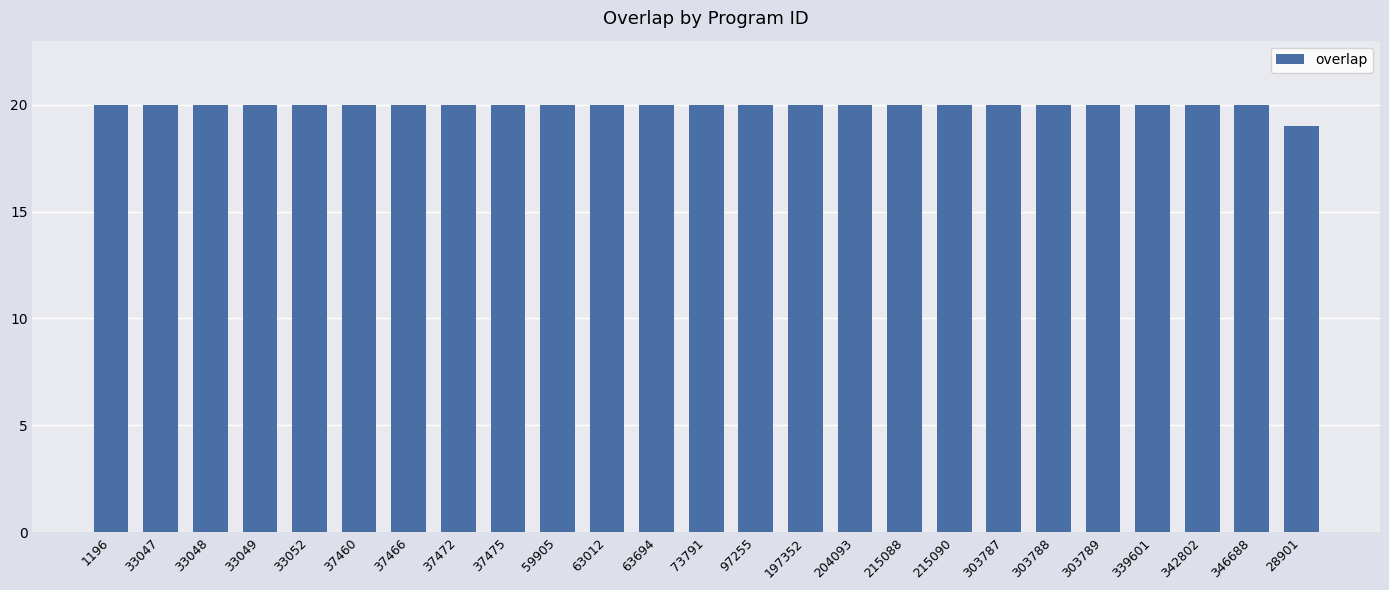

What is the sum of the values at 204093 and 303789?

40